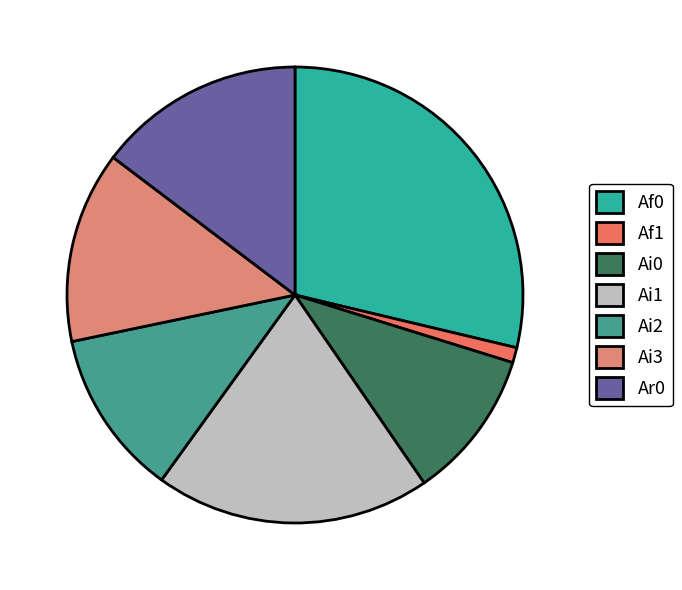

How many slices are in this pie chart?

7